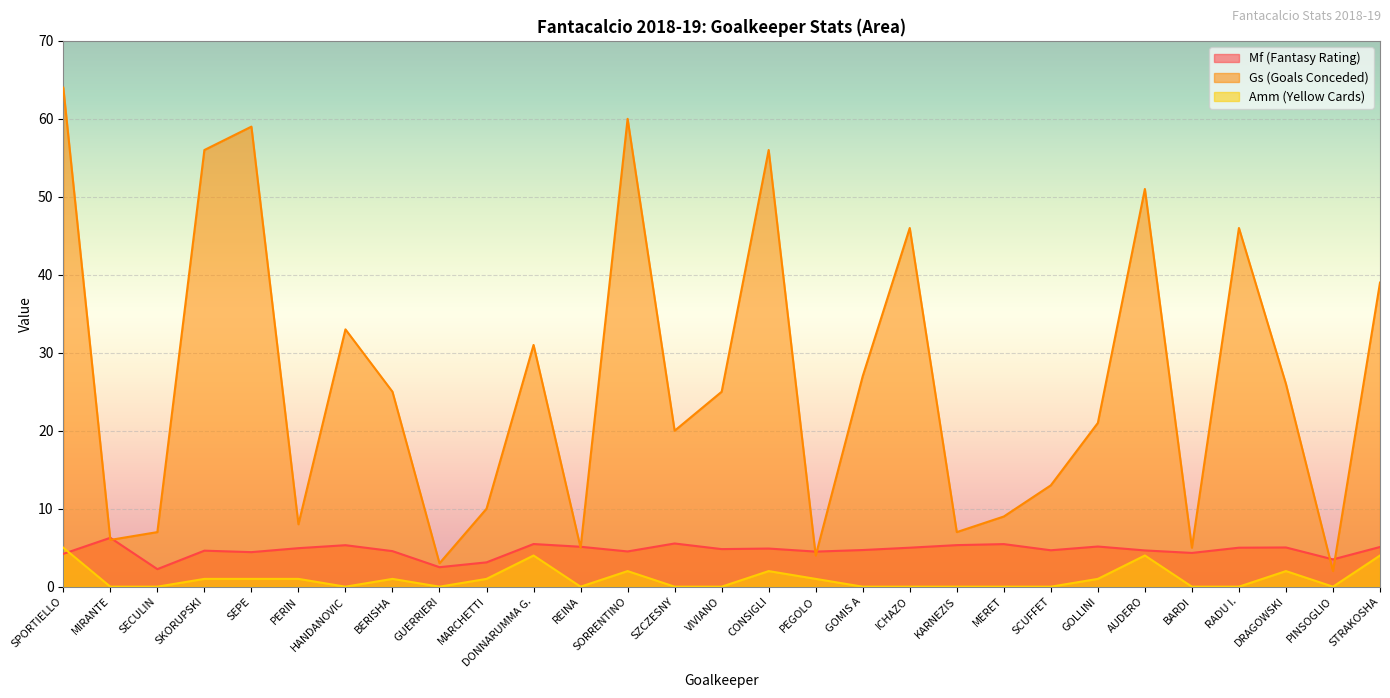

What is the label of the 21st point from the right?

GUERRIERI